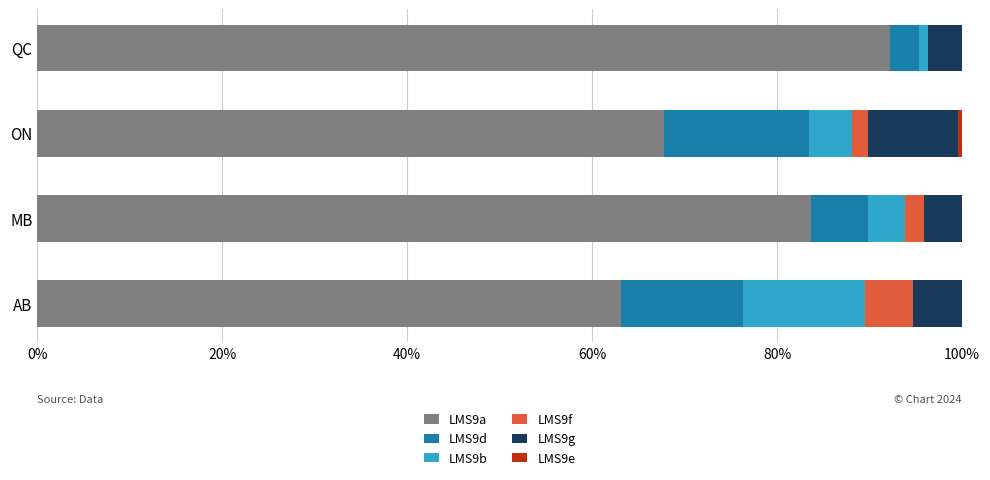

What is the maximum value for LMS9a?

92.2